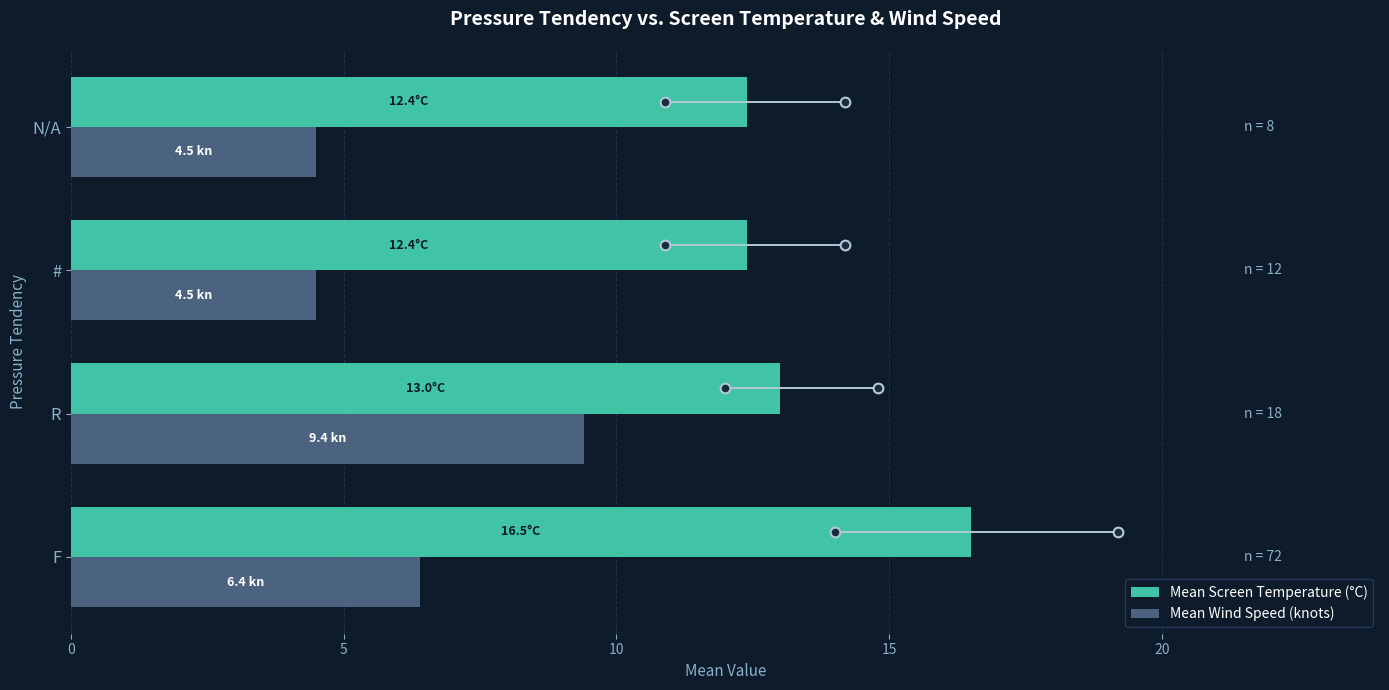

True or false: Mean Wind Speed (knots) has a value of 4.5 at N/A.

True